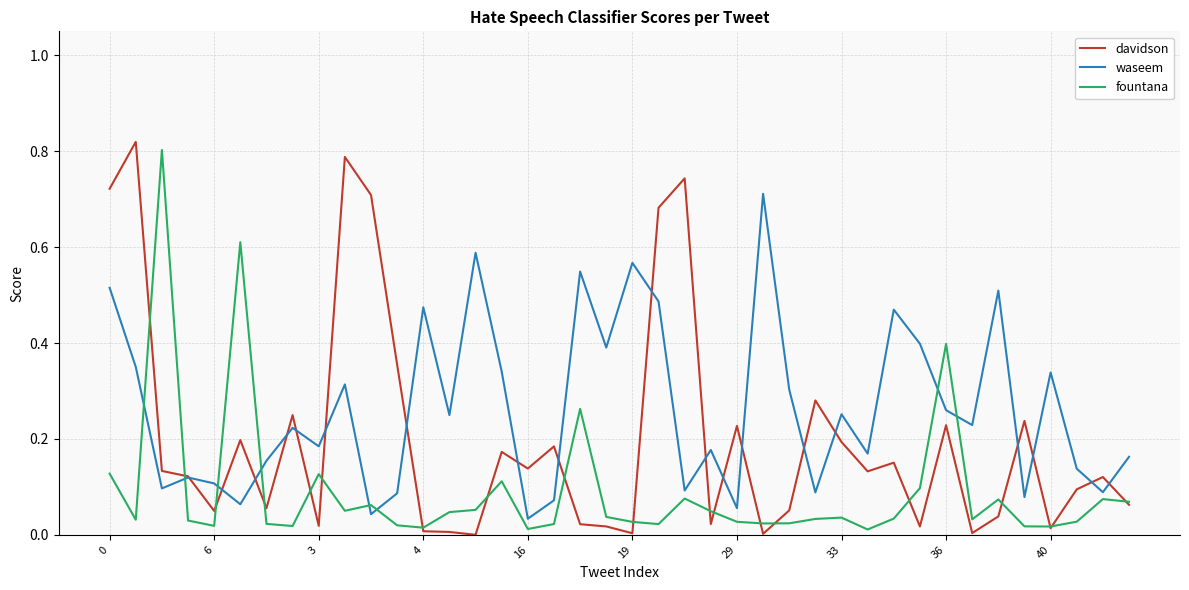

True or false: waseem and fountana intersect in this chart.

True